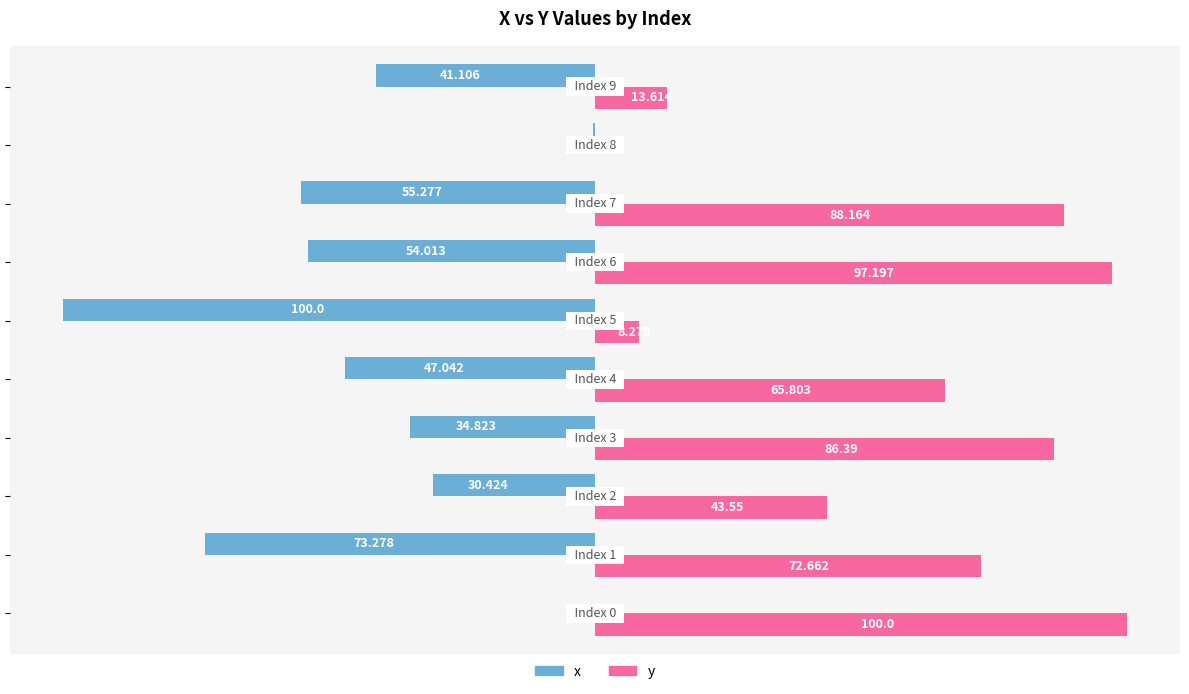

Reading left to right, list all the values displayed in this chart.

x: 0.0	-73.3	-30.4	-34.8	-47.0	-100.0	-54.0	-55.3	-0.3	-41.1
y: 100.0	72.7	43.5	86.4	65.8	8.3	97.2	88.2	0.0	13.6